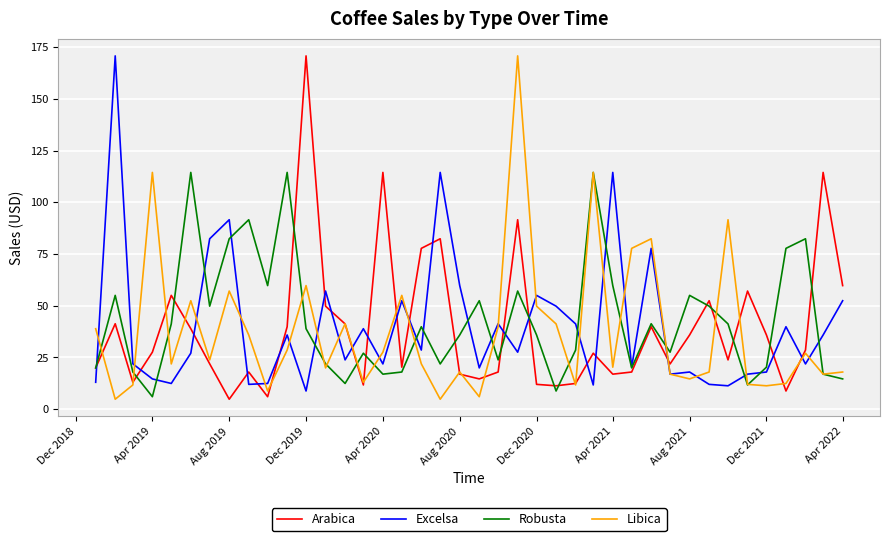

What is the minimum value for Arabica?

4.8